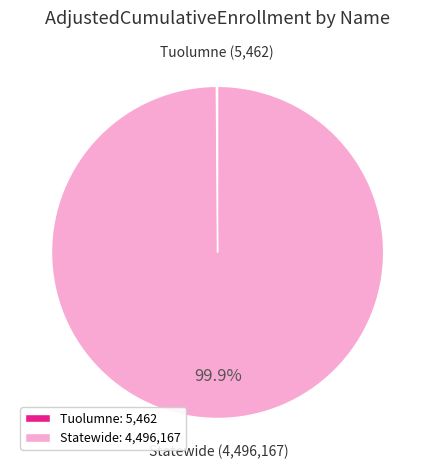

Does Statewide: 4,496,167 account for over 50% of the chart?

Yes